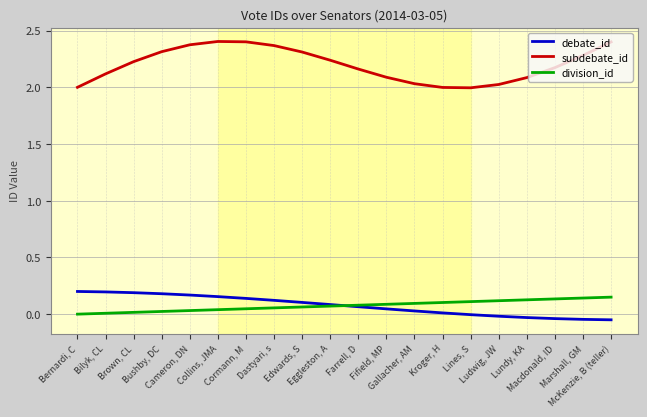

How many lines are shown in the chart?

3